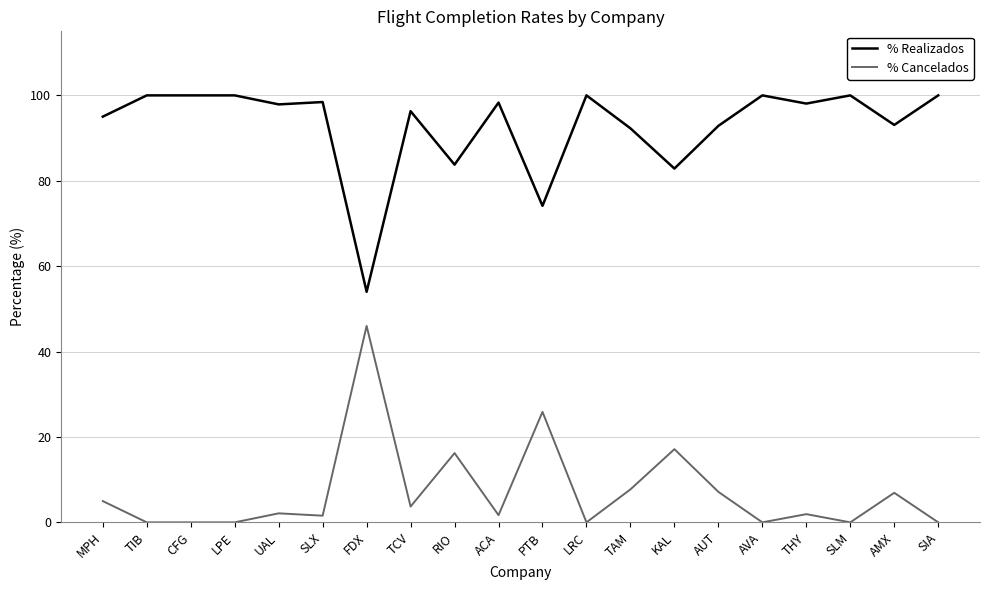

What is the spread (max minus min) of values at FDX?

8.0